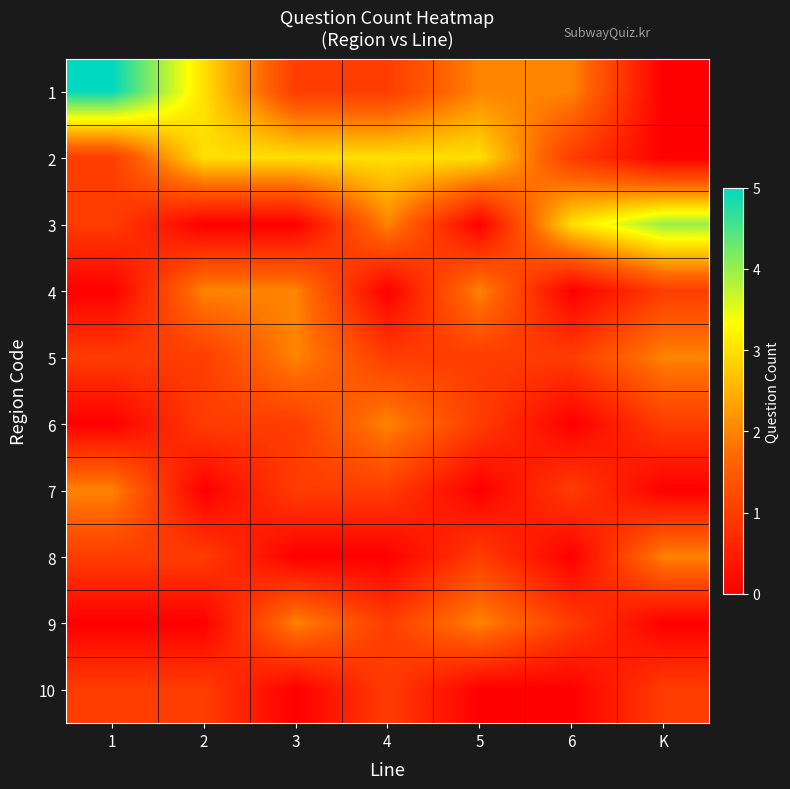

Which category has the lowest value across all series?

K